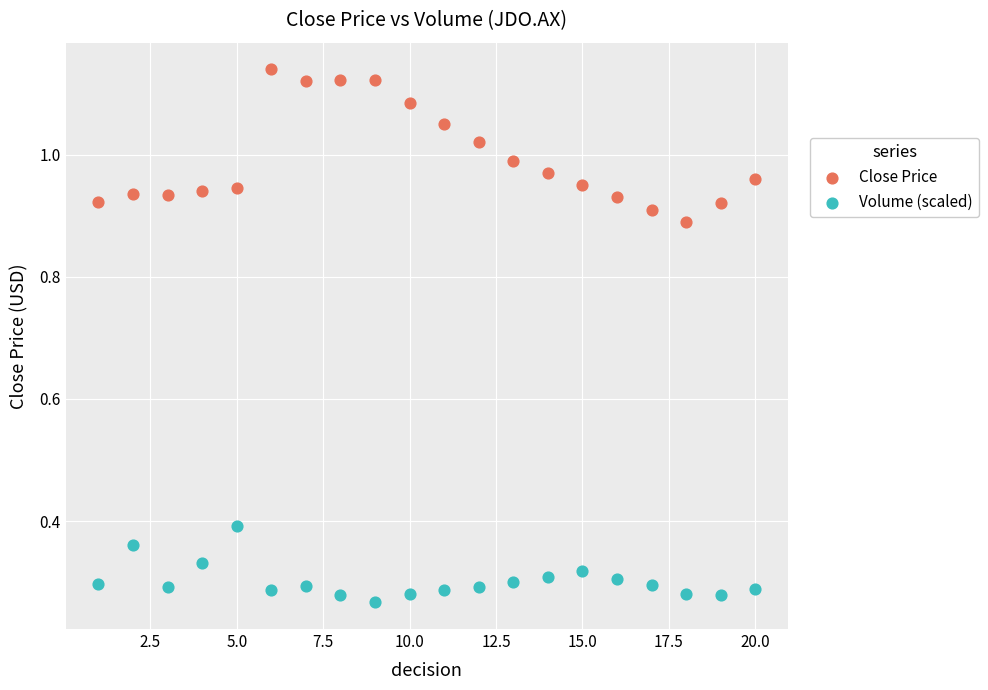

What is the X range (max minus min) for the scatter plot?

19.0